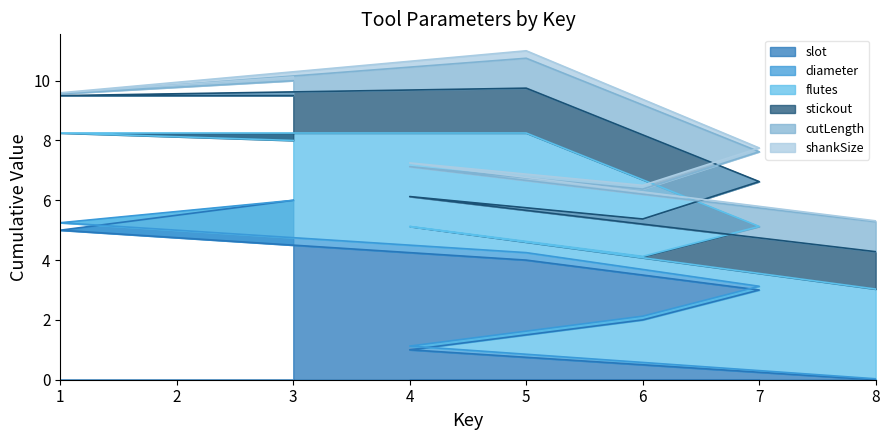

Rank the categories by stickout value from lowest to highest.

4, 8, 6, 1, 7, 5, 3